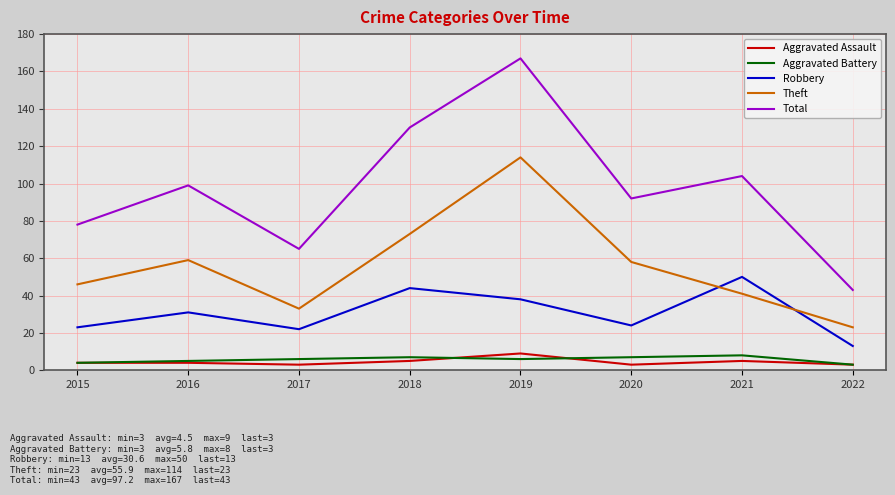

What is the greatest value displayed?

167